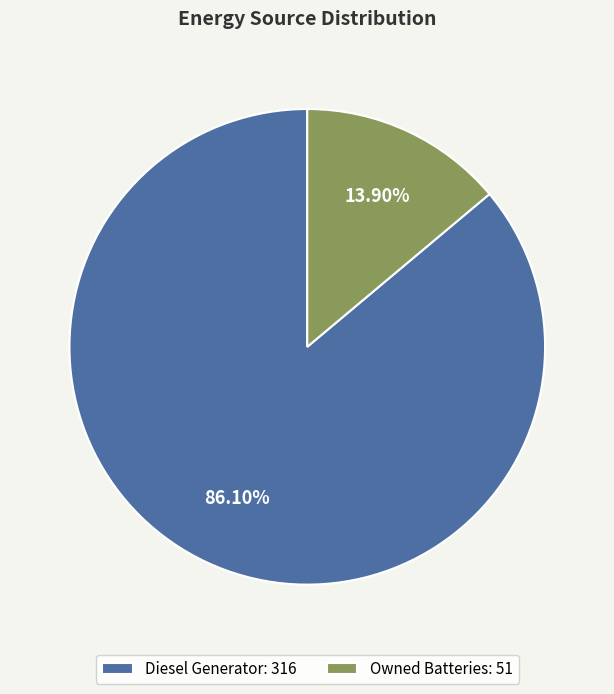

Which category has the biggest portion of the pie?

Diesel Generator: 316